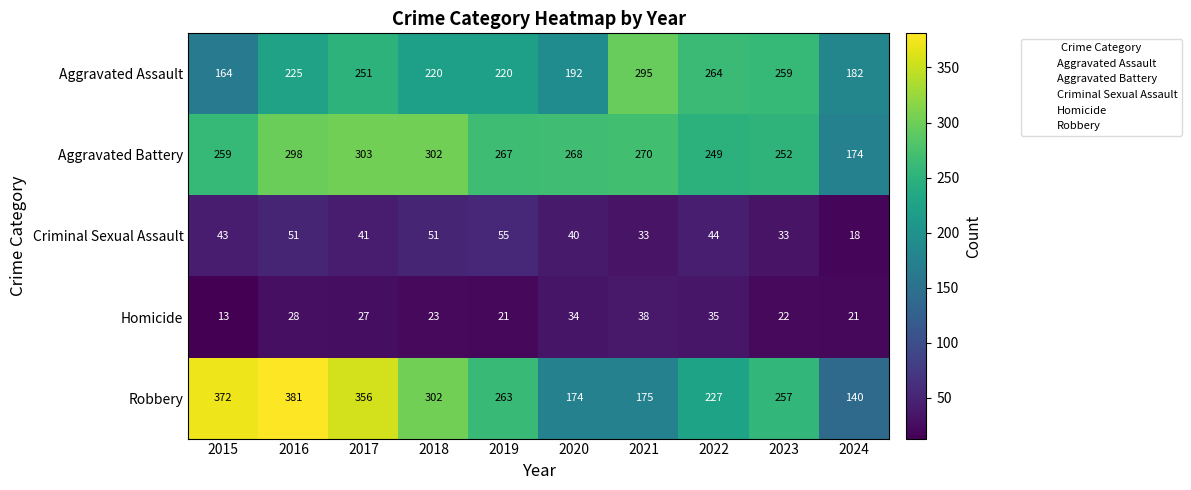

At which label is Aggravated Assault closest to 229?

2016